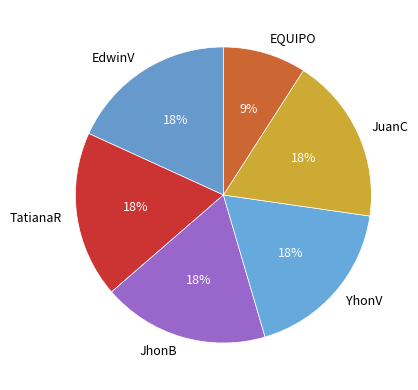

Is YhonV the majority of the pie?

No